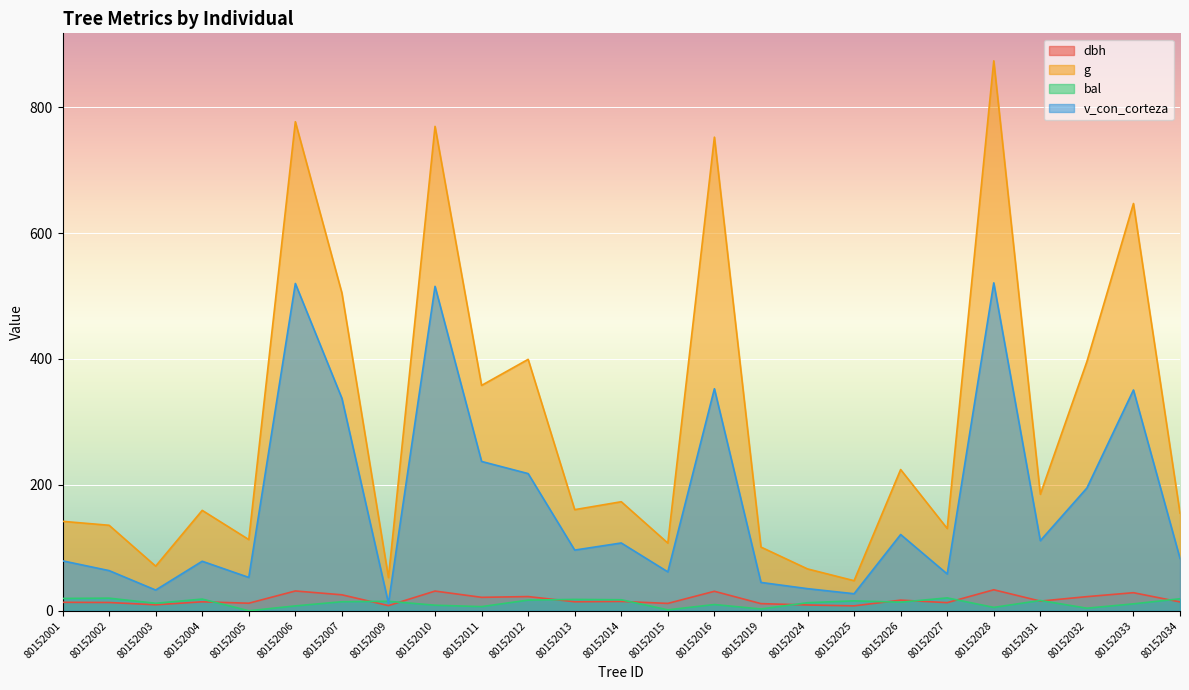

Rank the series by their maximum value, from highest to lowest.

g, v_con_corteza, dbh, bal